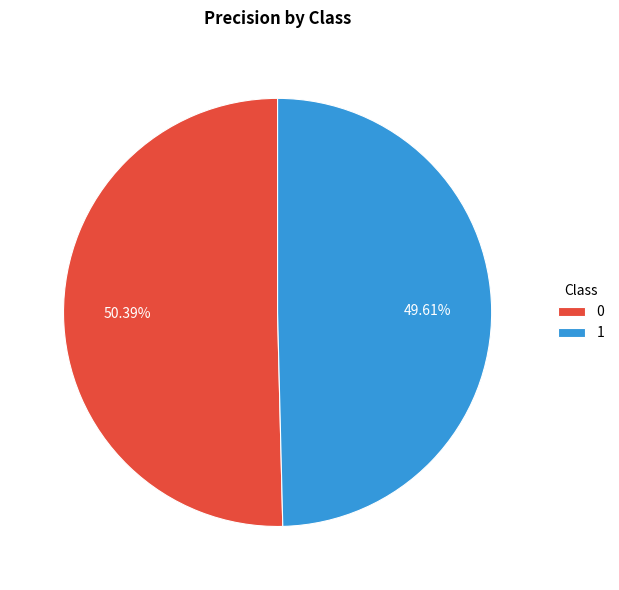

True or false: 0 accounts for 59% of the total.

False